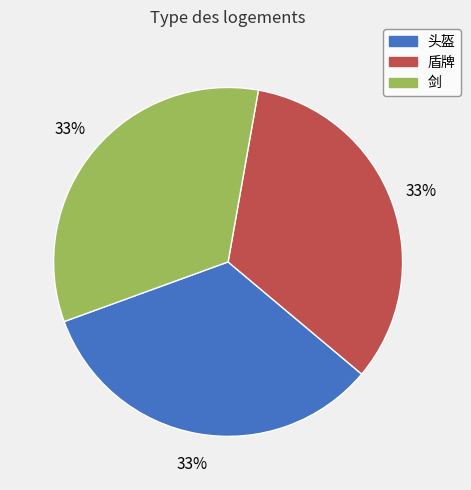

Is there any slice that represents more than half of the pie?

No